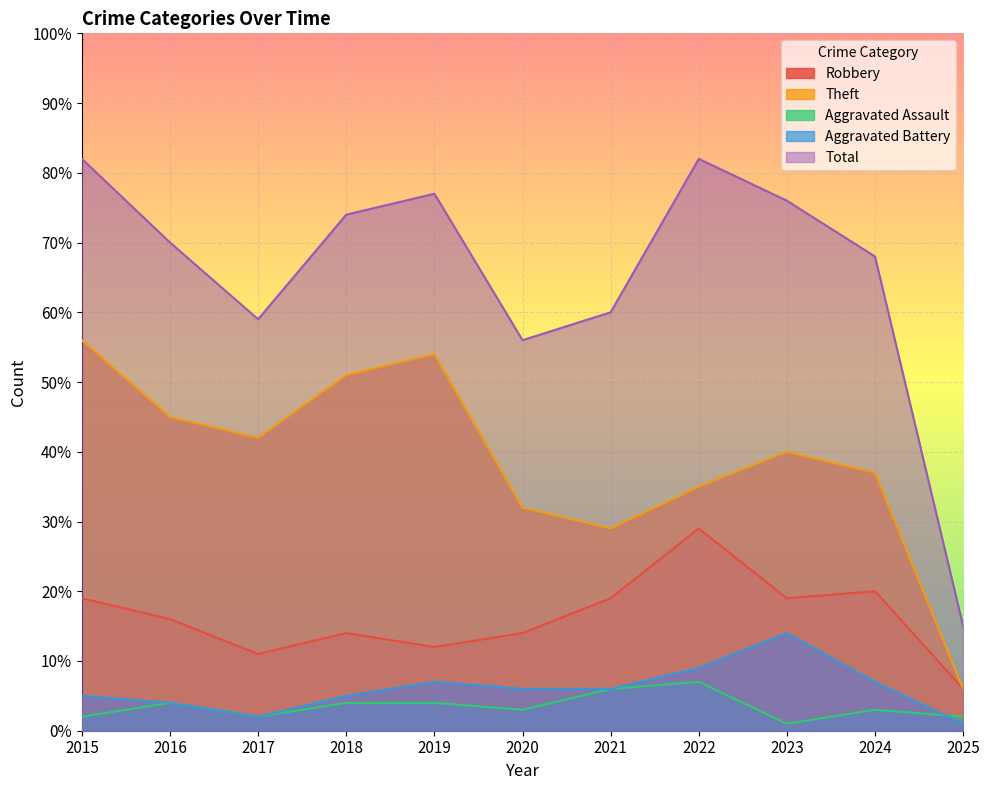

True or false: Robbery and Aggravated Assault intersect in this chart.

False